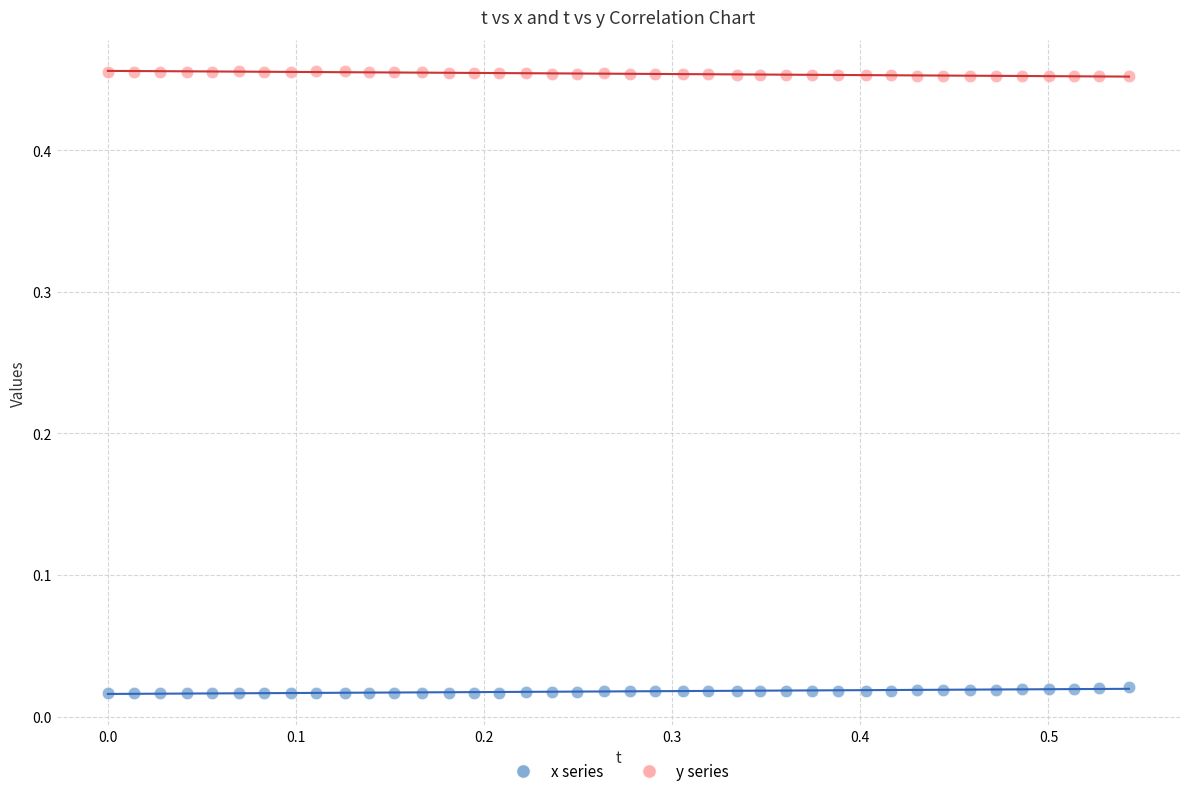

Across all data points, what is the range of Y values (max minus min)?

0.4